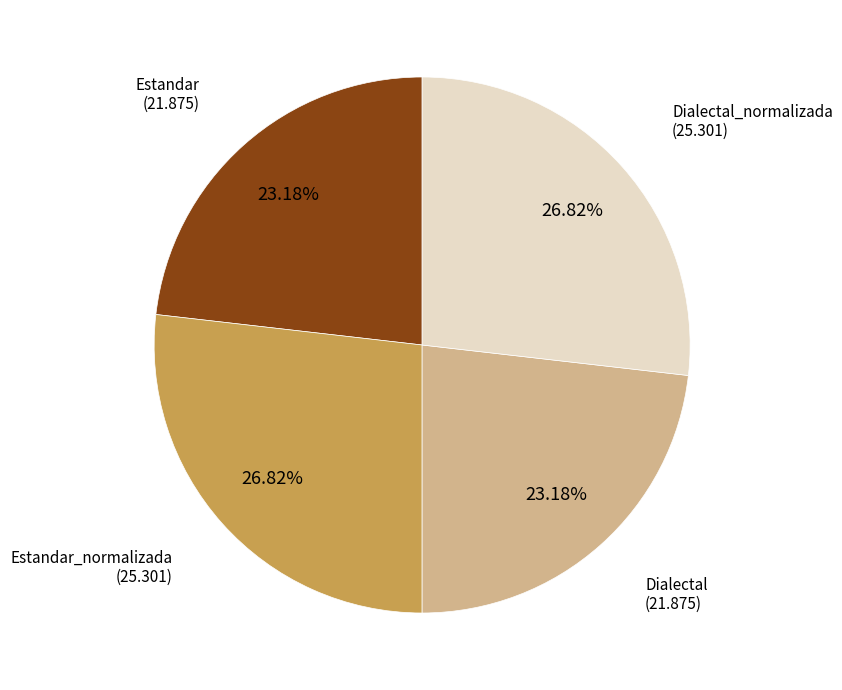

Is there a majority slice in this chart?

No